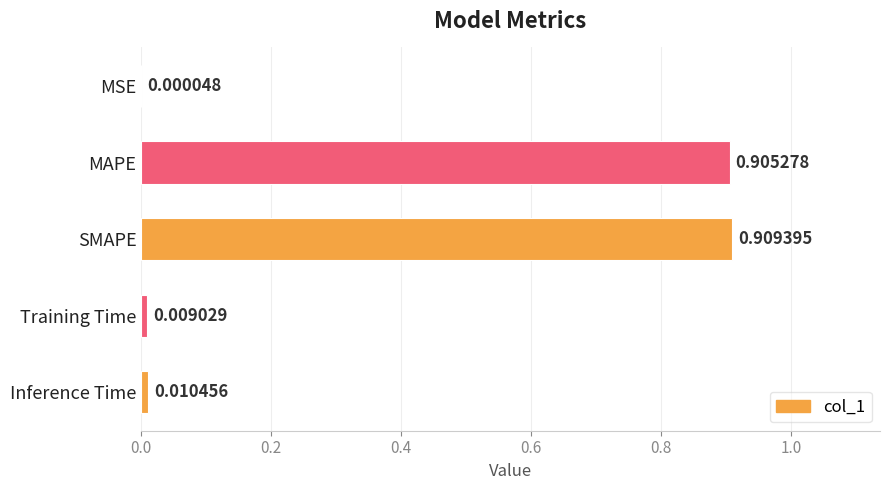

What is the sum of all values?

1.8